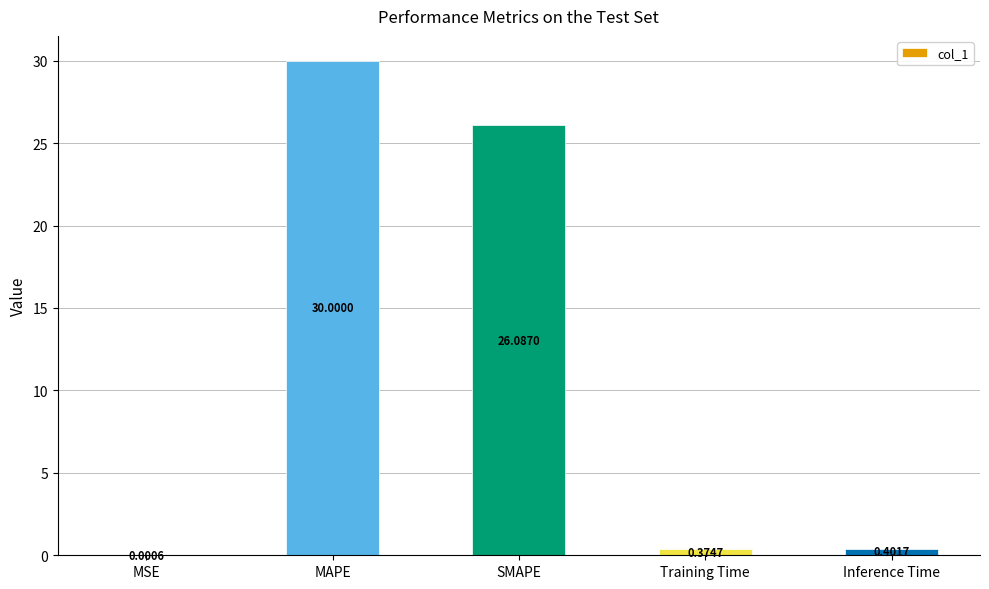

What is the change in value from MAPE to SMAPE?

-3.9